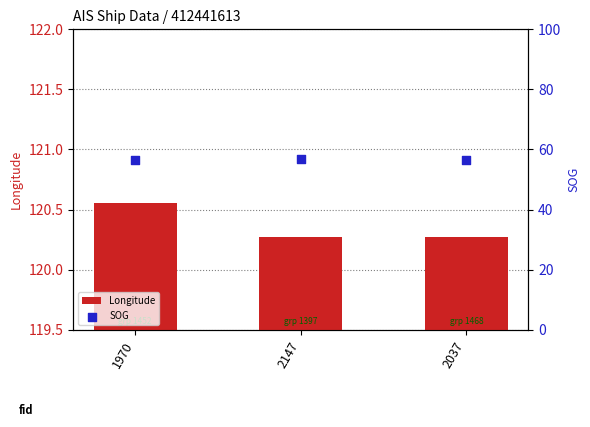

Which series reaches the minimum Y coordinate?

SOG